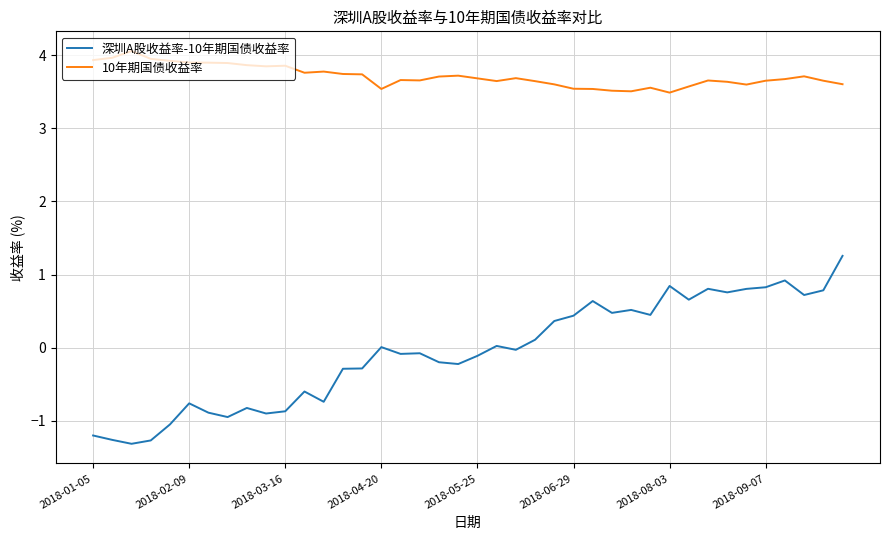

Rank the series by their average value, from lowest to highest.

深圳A股收益率-10年期国债收益率, 10年期国债收益率